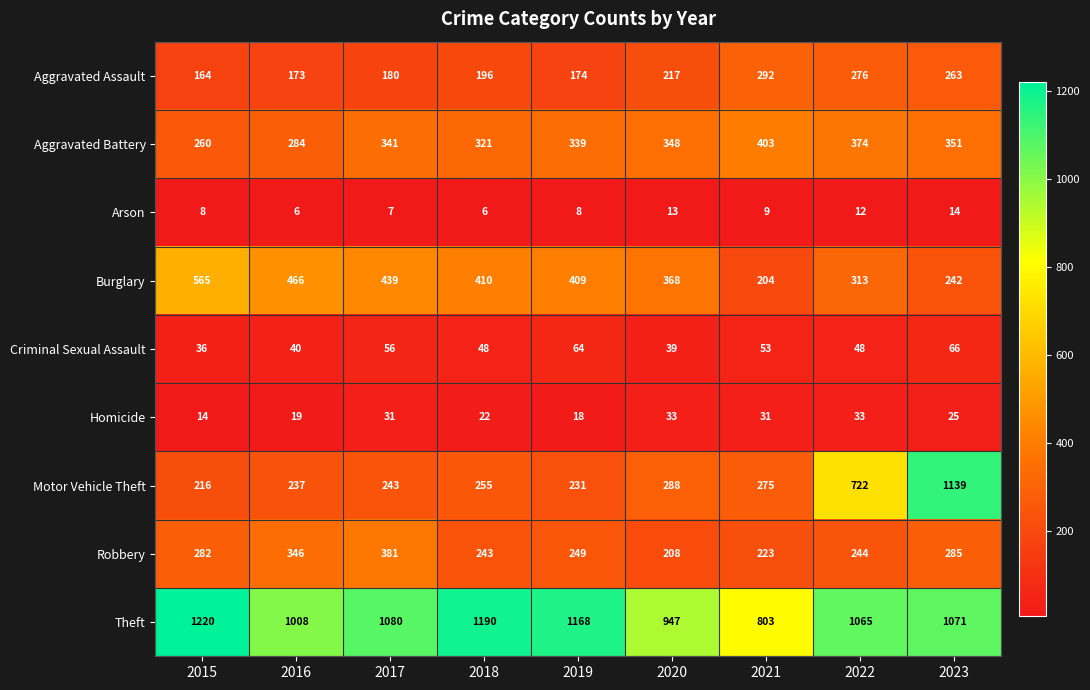

True or false: Arson has a value of 14 at 2015.

False